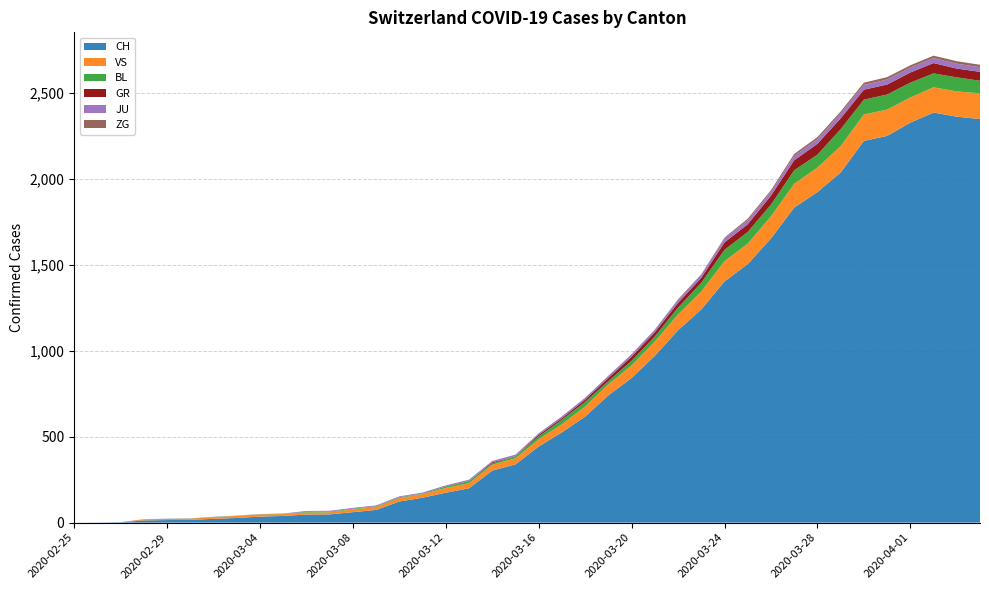

Reading right to left, what are all the values shown in this chart?

CH: 2349	2363	2387	2328	2251	2222	2038	1924	1834	1654	1505	1404	1241	1120	971	842	741	617	526	443	339	303	200	174	145	123	74	61	48	47	39	35	27	22	16	15	13	2	1	0
GR: 52	51	60	59	58	58	63	63	58	52	45	43	29	27	24	24	18	13	9	9	0	6	0	0	0	0	0	0	0	0	0	0	0	0	0	0	0	0	0	0
JU: 27	28	29	29	29	28	28	27	25	22	23	22	18	18	13	14	12	11	11	9	9	8	8	6	6	5	5	5	5	5	2	1	1	1	1	1	1	1	0	0
VS: 150	147	147	147	153	154	153	143	138	129	119	118	104	92	83	73	64	59	47	42	36	34	30	28	21	20	17	16	12	12	11	13	12	10	7	6	6	0	0	0
BL: 73	82	81	86	88	86	99	75	79	68	68	66	51	40	30	27	19	27	26	17	12	8	12	9	3	5	4	4	4	4	1	1	1	1	1	1	0	0	0	0
ZG: 14	15	14	13	14	13	12	12	12	10	9	6	3	3	3	1	1	0	0	0	0	0	0	0	0	0	0	0	0	0	0	0	0	0	0	0	0	0	0	0